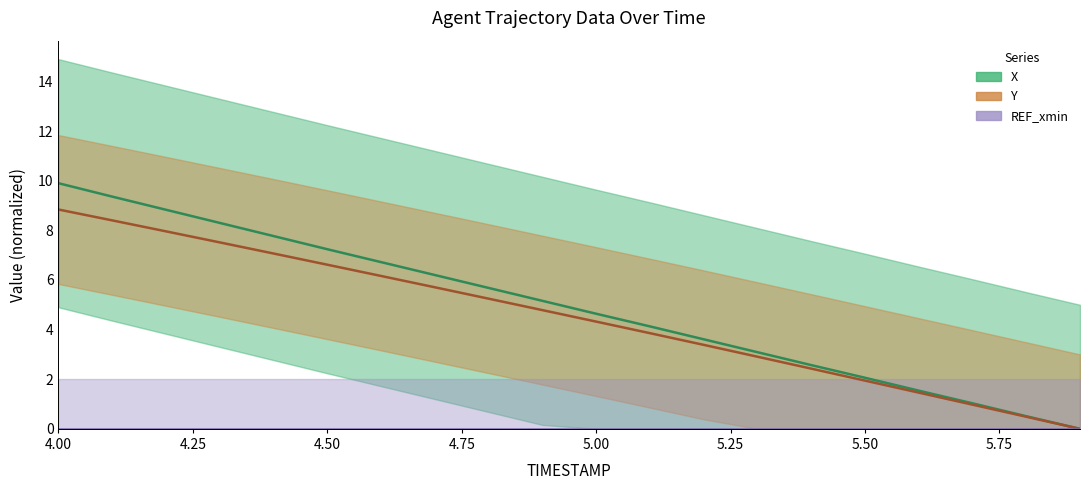

True or false: X and Y cross at least once.

False